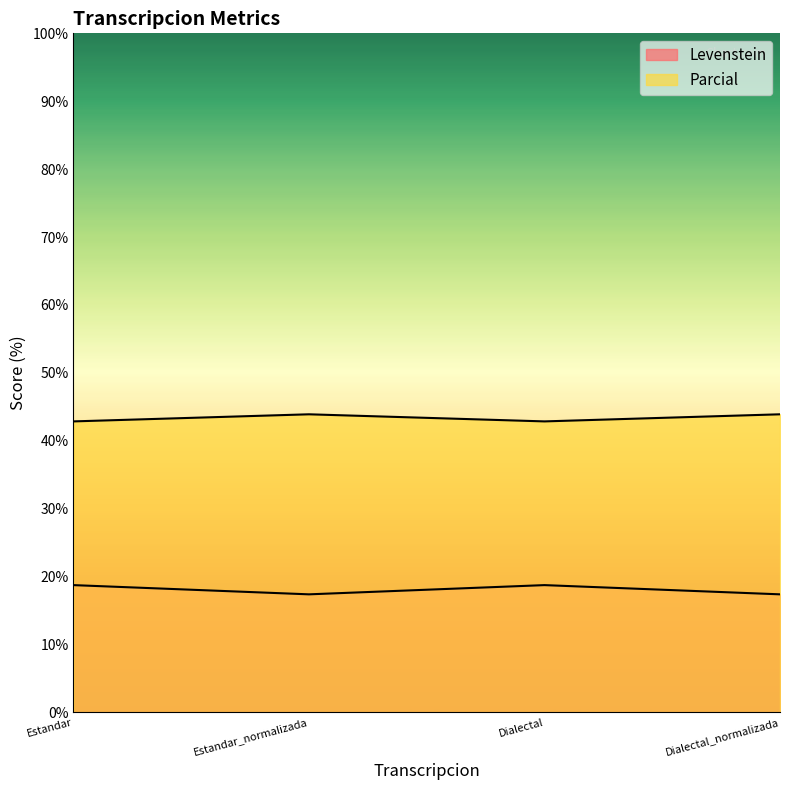

Does the chart have visible grid lines?

No